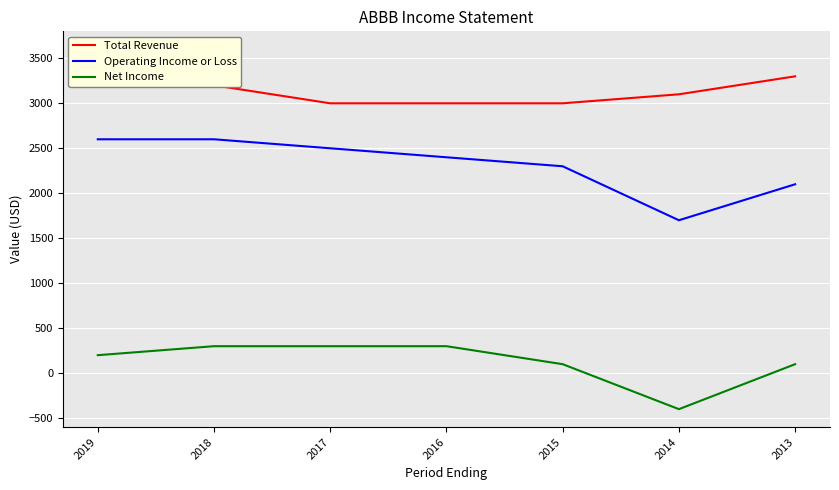

Reading right to left, extract all data points from this chart.

Total Revenue: 3300	3100	3000	3000	3000	3200	3600
Operating Income or Loss: 2100	1700	2300	2400	2500	2600	2600
Net Income: 100	-400	100	300	300	300	200